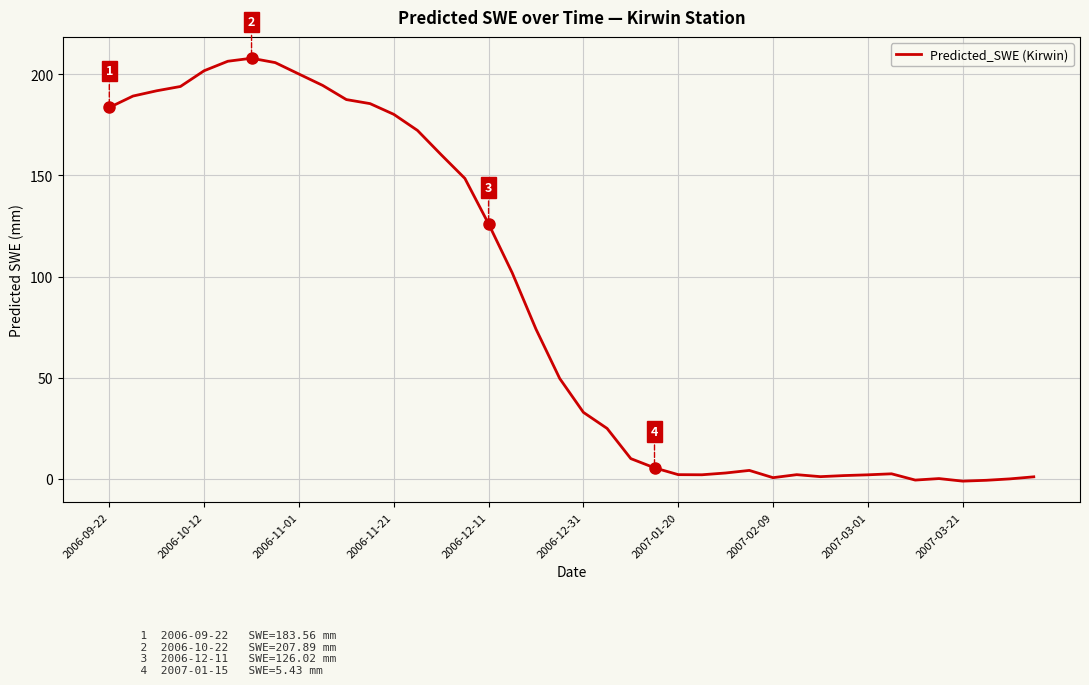

Count the number of categories in the chart.

40